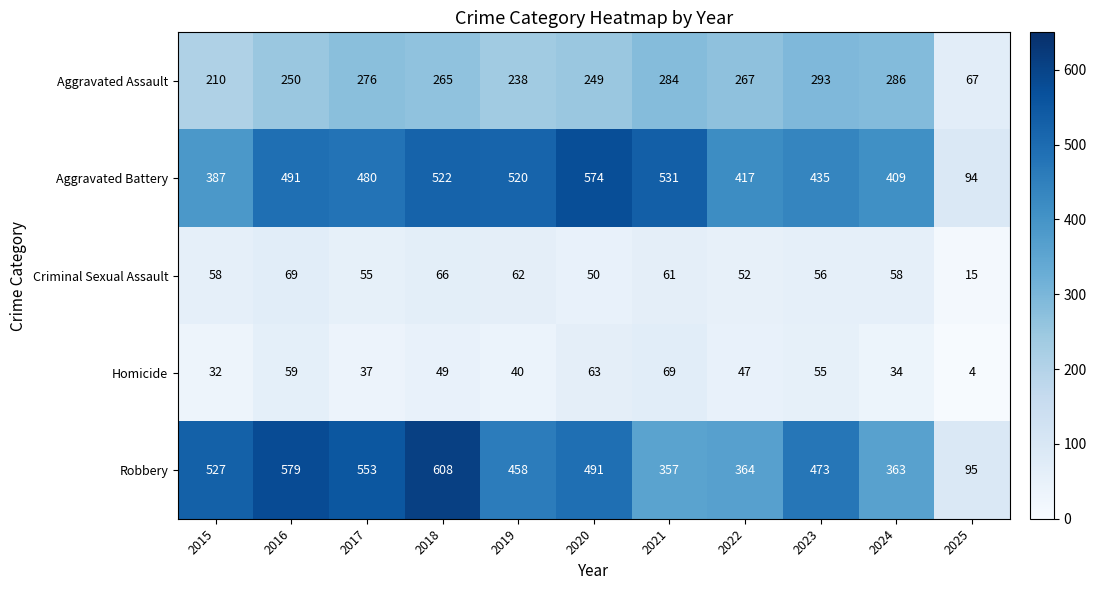

At how many categories does at least one series exceed 453?

8